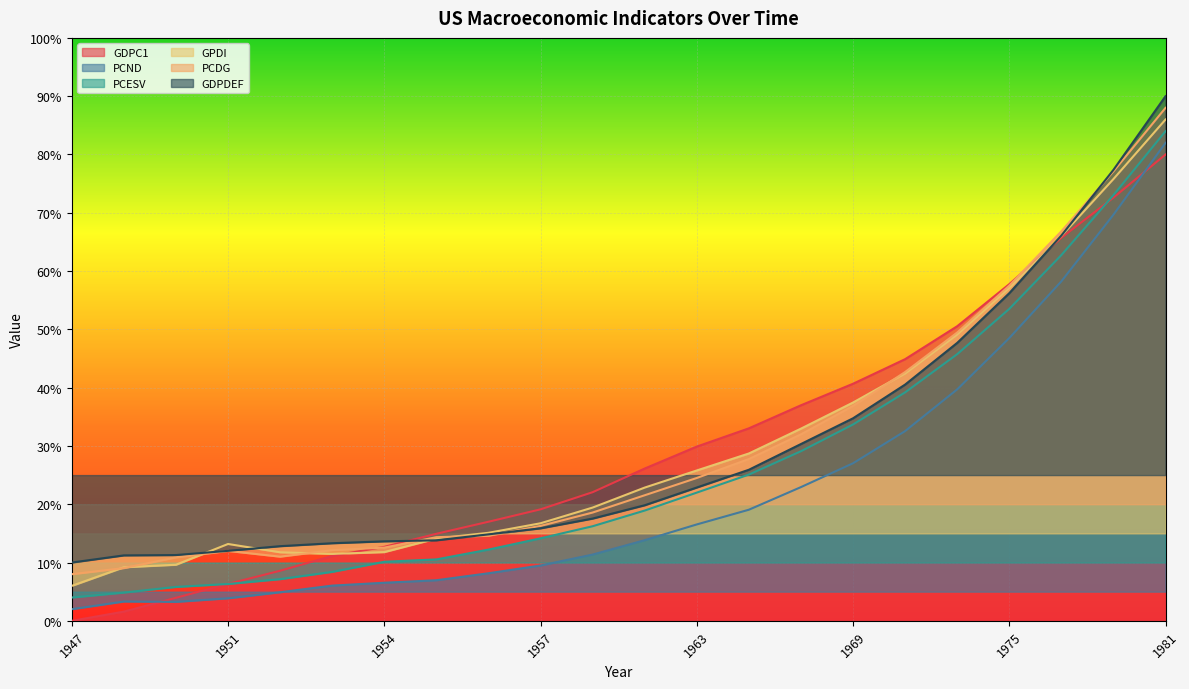

Reading left to right, transcribe all the data shown in this chart.

GDPC1: 0.0	1.6	3.9	6.3	8.6	11.1	12.7	14.9	17.0	19.1	22.1	26.1	29.9	33.0	37.0	40.7	44.9	50.5	57.8	65.7	72.6	80.0
PCND: 2.0	3.3	3.3	3.9	4.9	6.0	6.5	7.0	8.2	9.5	11.4	13.8	16.5	19.1	22.9	27.0	32.5	39.7	48.5	58.2	69.7	82.0
PCESV: 4.0	4.9	5.8	6.3	7.2	8.4	10.1	10.5	12.2	14.2	16.2	18.9	22.0	25.1	29.1	33.7	39.2	45.7	53.5	62.7	73.0	84.0
GPDI: 6.0	9.2	9.6	13.2	11.8	11.5	11.8	14.1	15.1	16.7	19.4	22.9	25.8	28.7	33.0	37.4	42.4	49.1	57.1	66.0	75.8	86.0
PCDG: 8.0	9.0	10.9	12.0	11.0	12.1	12.6	14.3	14.6	16.3	18.6	21.5	24.5	27.8	32.0	36.9	42.7	49.5	57.5	66.8	77.1	88.0
GDPDEF: 10.0	11.2	11.3	12.0	12.8	13.3	13.6	13.8	14.8	15.9	17.5	19.8	22.9	25.9	30.3	34.7	40.5	47.7	56.2	66.1	77.4	90.0